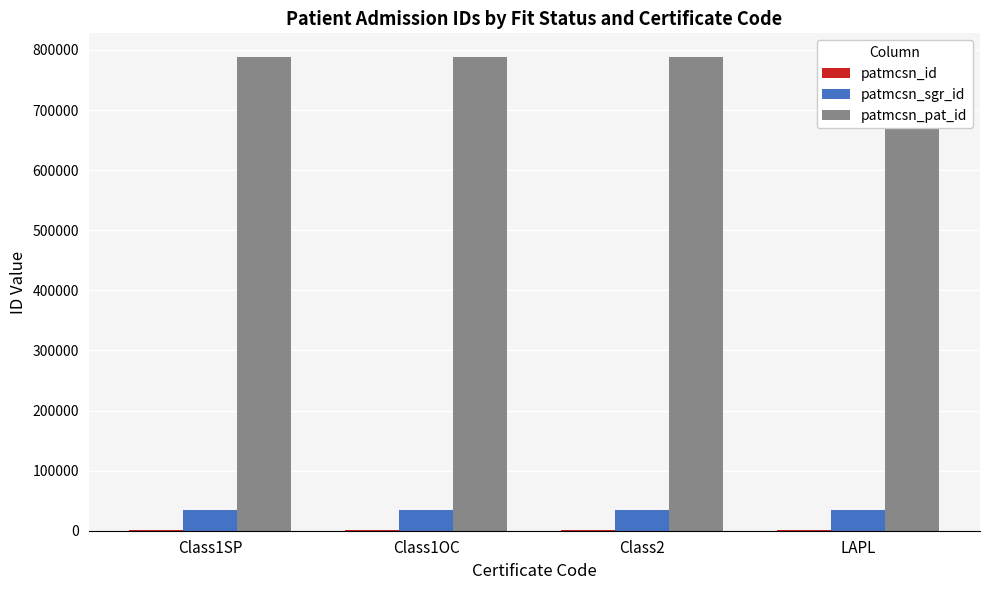

How many values in the patmcsn_id series are below 1413?

2